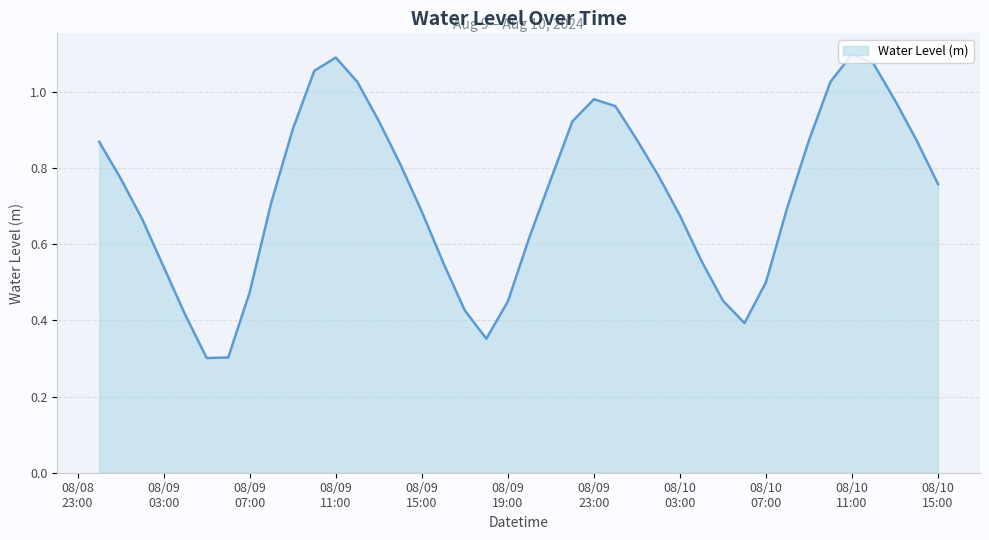

How many lines are shown in the chart?

1